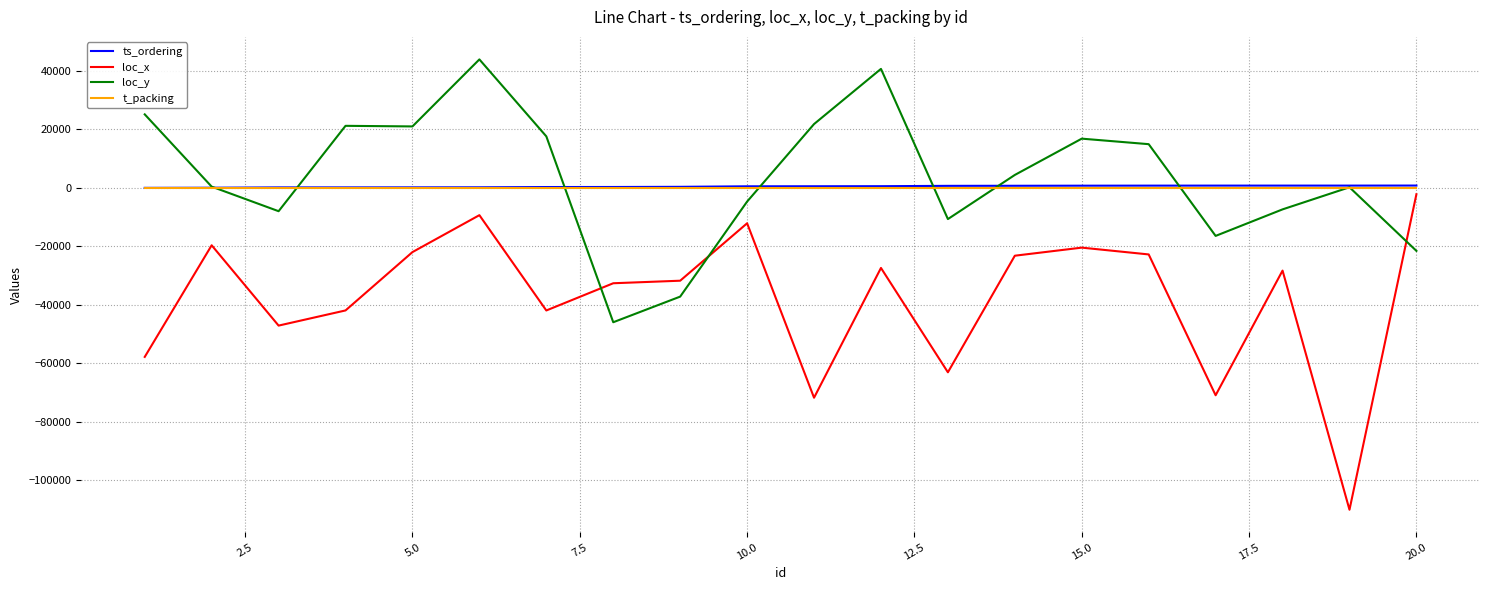

What is the minimum value shown in the chart?

-110197.0